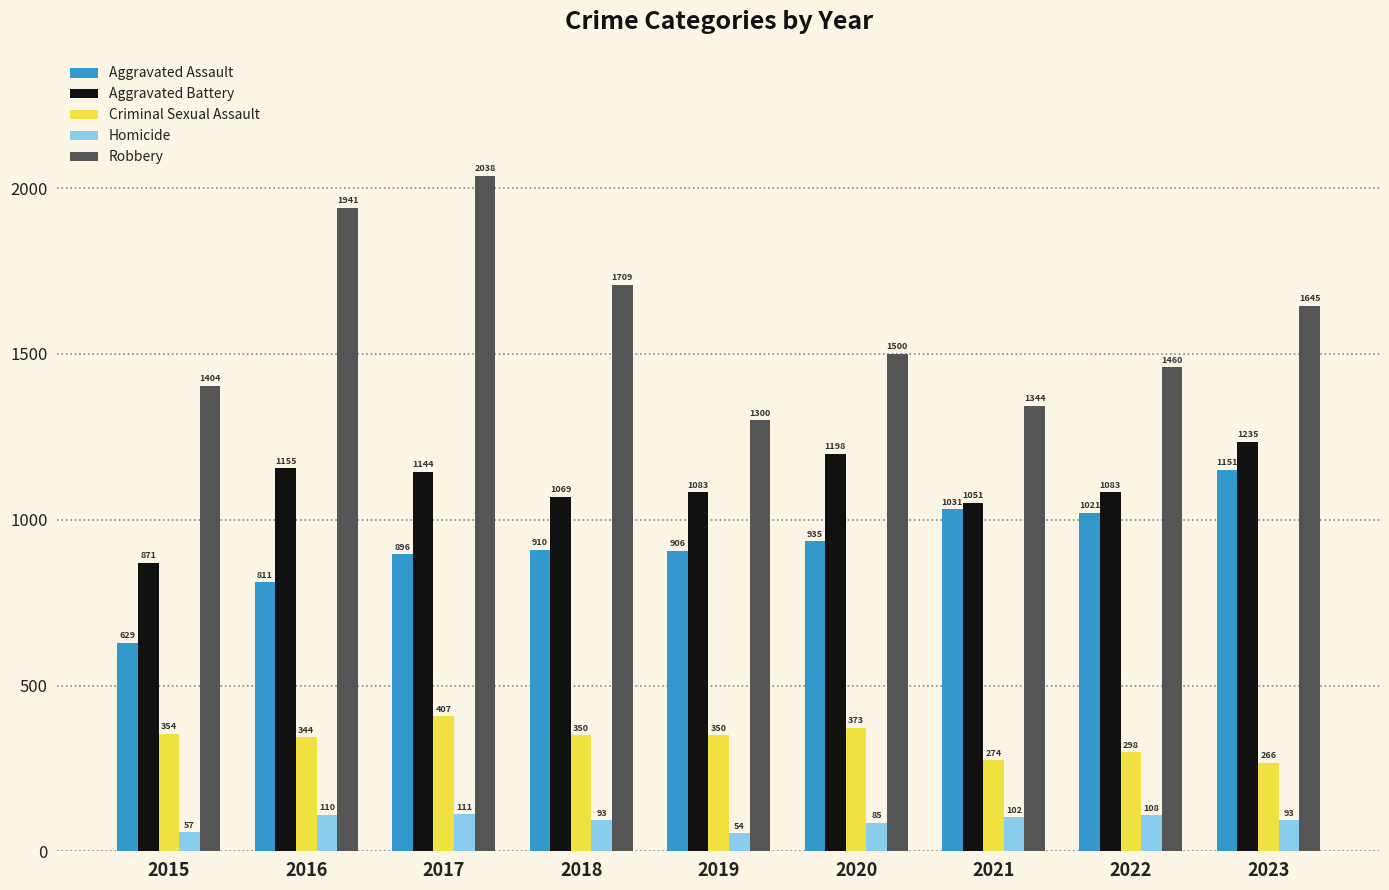

The value of Robbery at 2015 is 345. True or false?

False